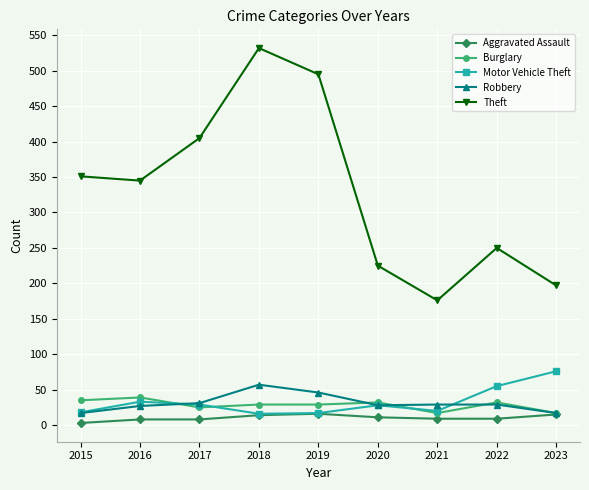

What is the greatest value displayed?

532